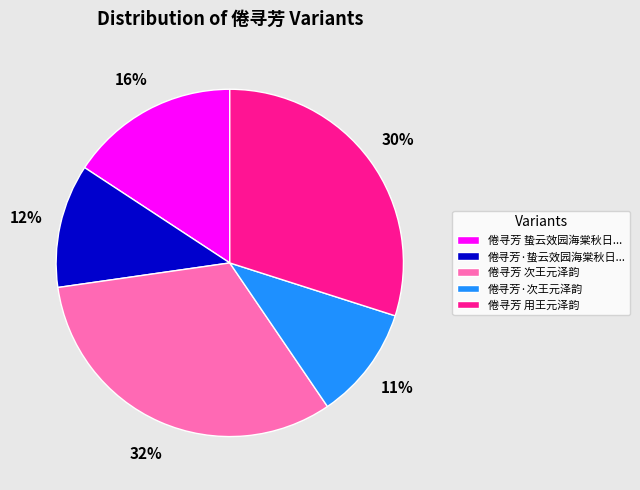

Between 倦寻芳·蛰云效园海棠秋日... and 倦寻芳·次王元泽韵, which is larger?

倦寻芳·蛰云效园海棠秋日...